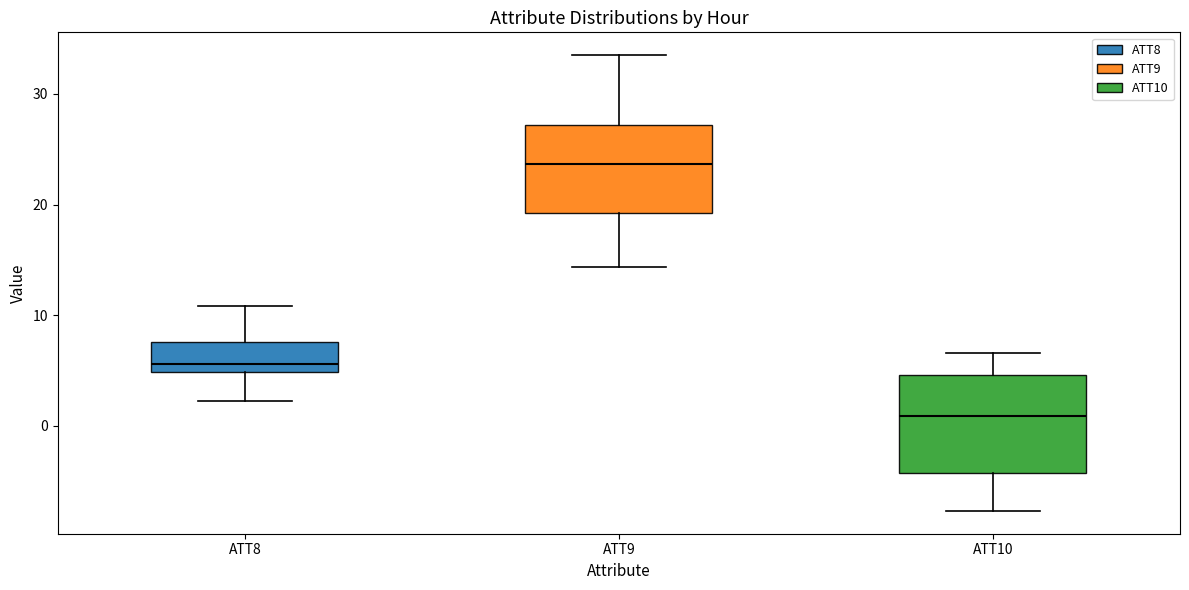

Where does the lower whisker of the box for ATT10 end on the y-axis? The values are not printed on the chart, so give them approximately, as read against the axis.

-8